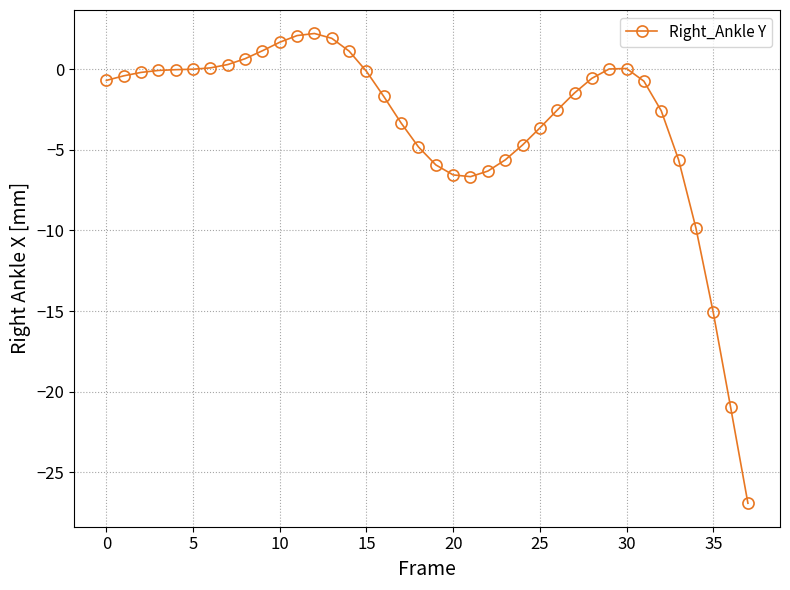

True or false: there are more than 0 points higher than both neighbors.

True